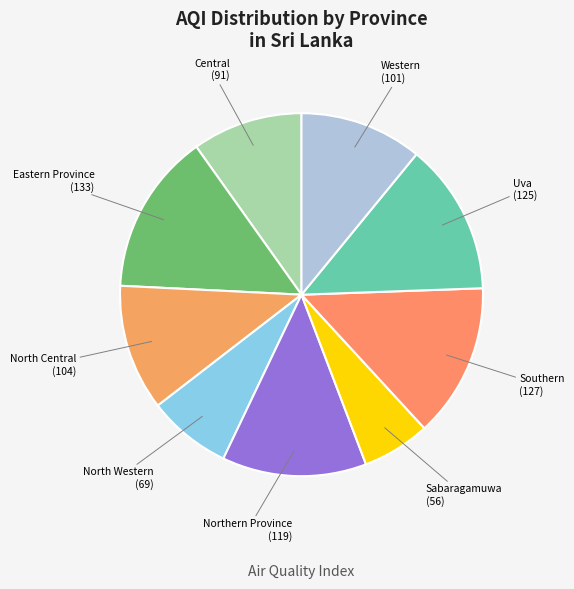

Is there any slice that represents more than half of the pie?

No